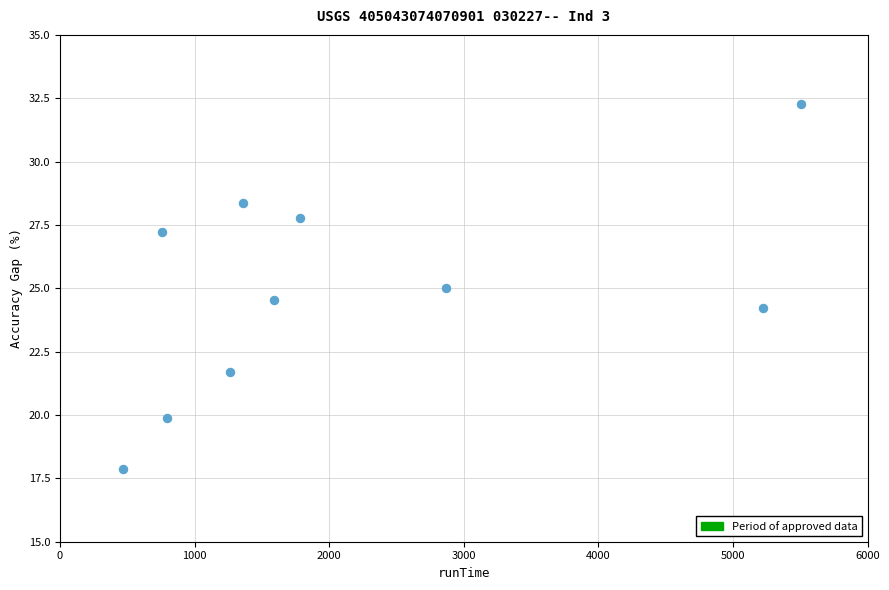

What is the range of Y values (max minus min)?

14.4